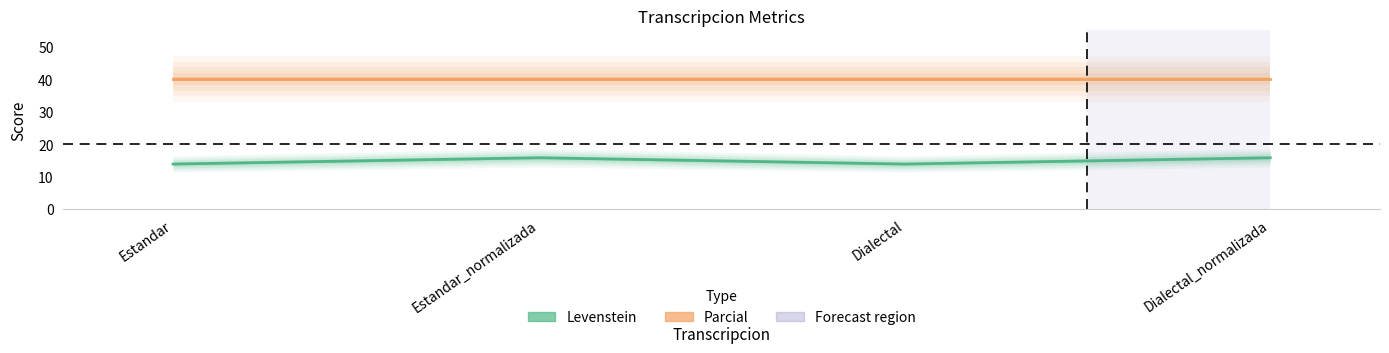

How many values exceed 15?

2